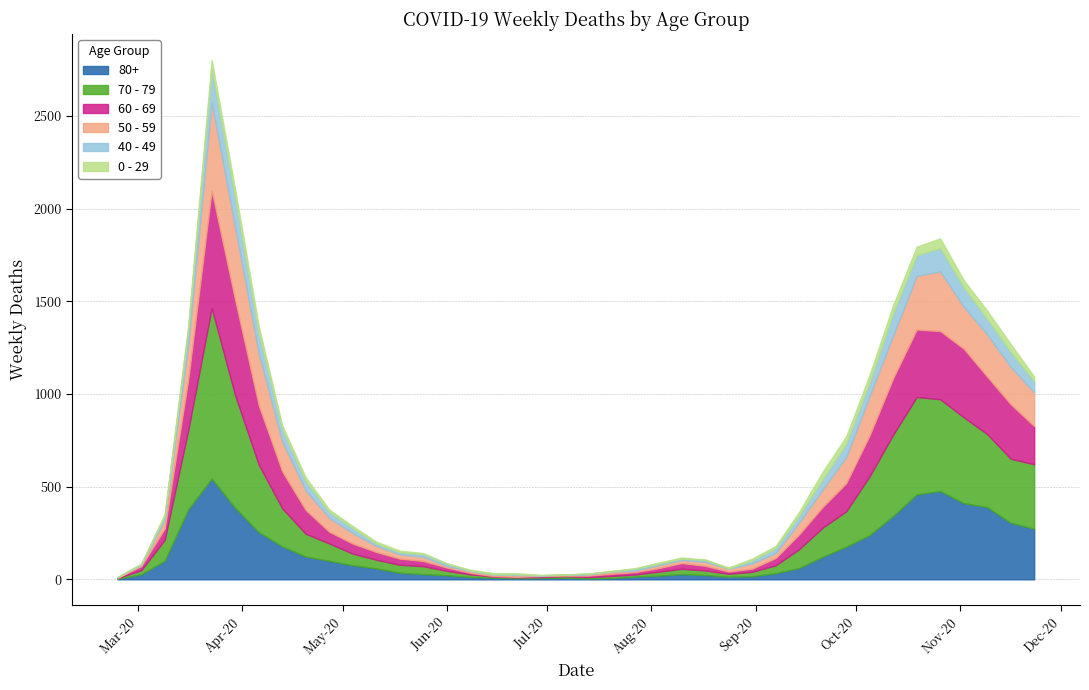

Is the value of 40 - 49 at 25 greater than the value of 70 - 79 at 1?

No